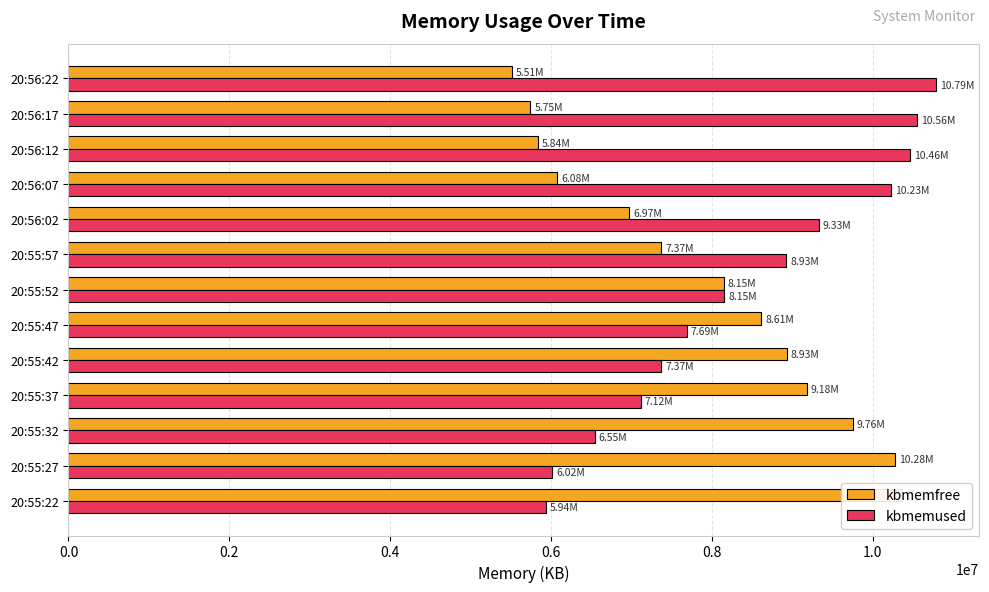

How many bars are there in each group?

2